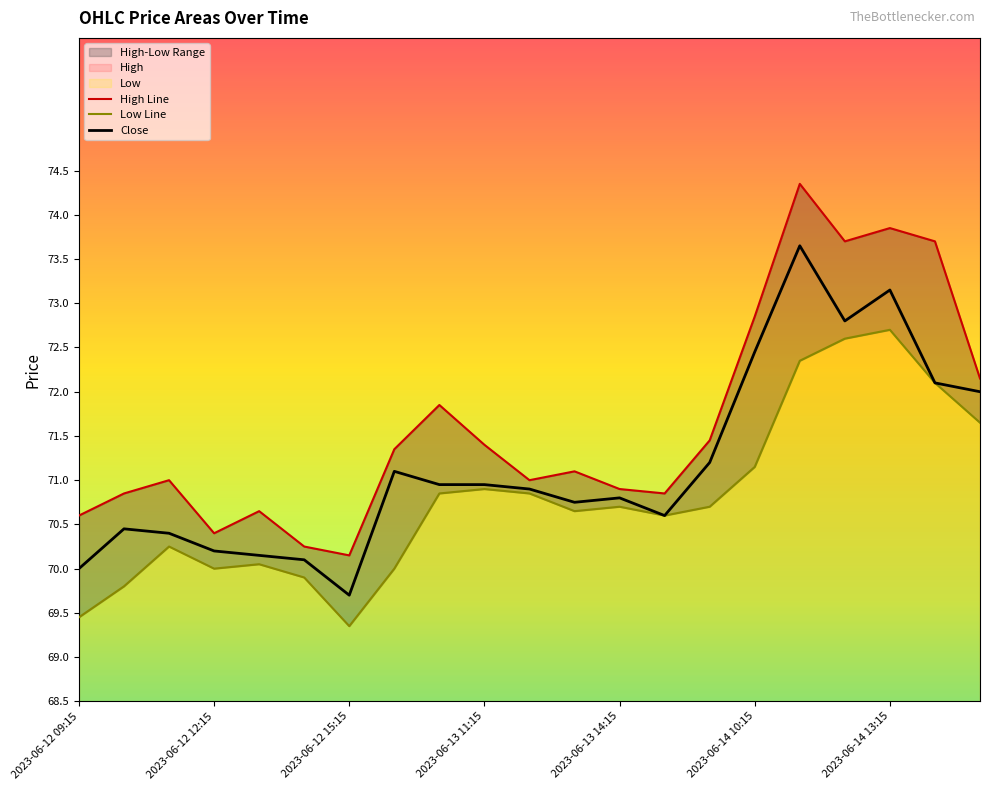

Which series has the largest total across all categories?

High